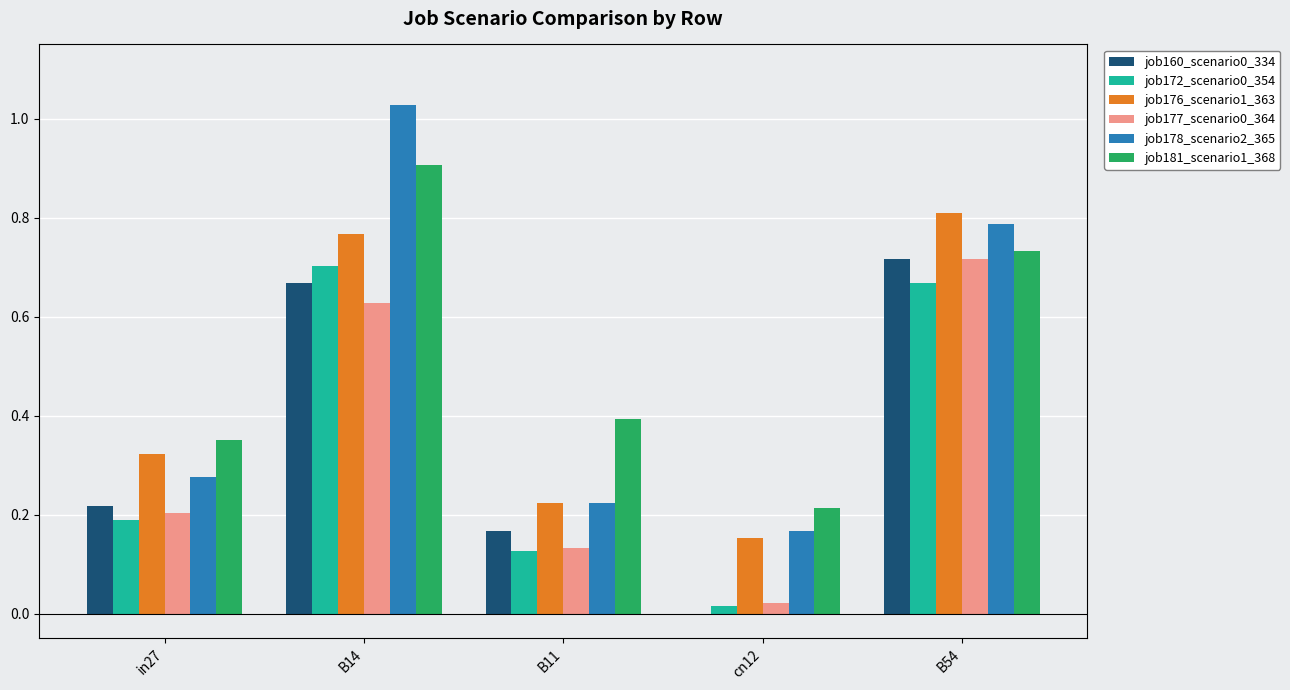

What is the total value across all series at B11?

1.3